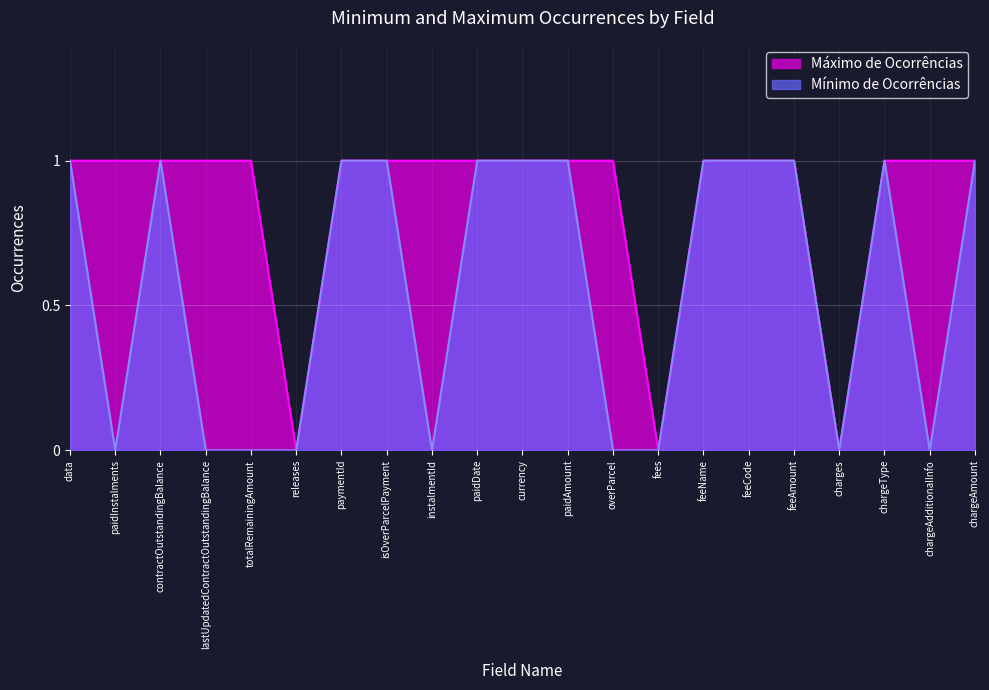

Which label corresponds to the largest value in the chart?

data